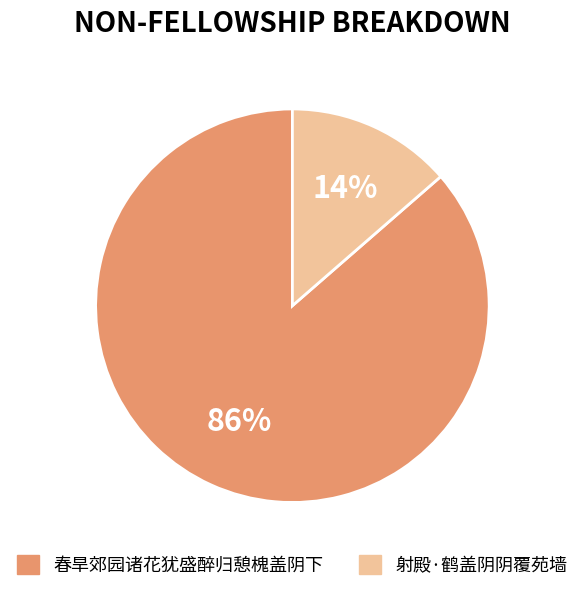

To the nearest percent, what portion does 春旱郊园诸花犹盛醉归憩槐盖阴下 represent?

86%